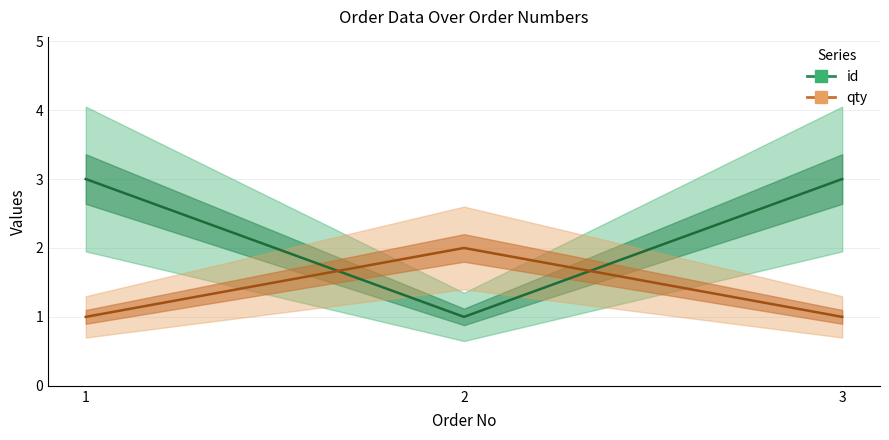

How many series are shown in this chart?

2